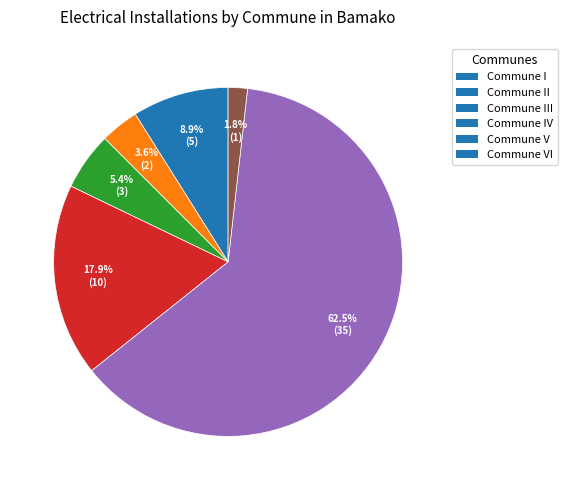

Does Commune IV represent more than half of the total?

No